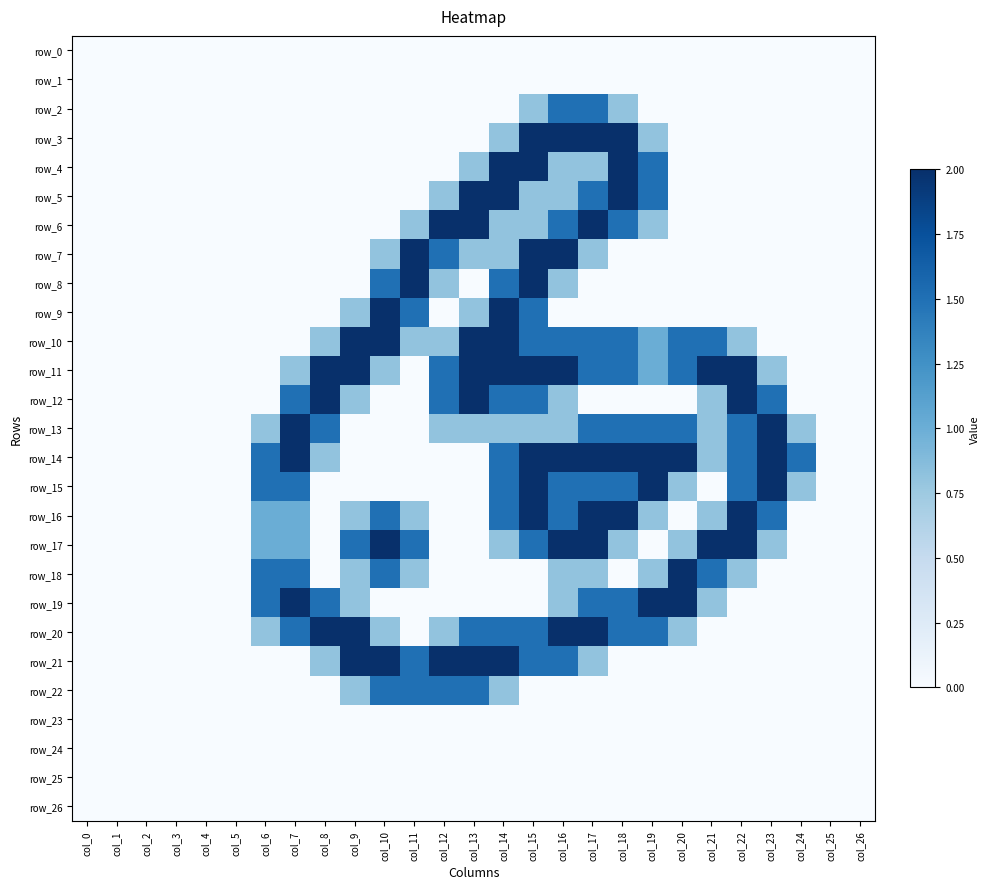

Reading right to left, extract all data points from this chart.

row_0: col_26=0.0	col_25=0.0	col_24=0.0	col_23=0.0	col_22=0.0	col_21=0.0	col_20=0.0	col_19=0.0	col_18=0.0	col_17=0.0	col_16=0.0	col_15=0.0	col_14=0.0	col_13=0.0	col_12=0.0	col_11=0.0	col_10=0.0	col_9=0.0	col_8=0.0	col_7=0.0	col_6=0.0	col_5=0.0	col_4=0.0	col_3=0.0	col_2=0.0	col_1=0.0	col_0=0.0
row_1: col_26=0.0	col_25=0.0	col_24=0.0	col_23=0.0	col_22=0.0	col_21=0.0	col_20=0.0	col_19=0.0	col_18=0.0	col_17=0.0	col_16=0.0	col_15=0.0	col_14=0.0	col_13=0.0	col_12=0.0	col_11=0.0	col_10=0.0	col_9=0.0	col_8=0.0	col_7=0.0	col_6=0.0	col_5=0.0	col_4=0.0	col_3=0.0	col_2=0.0	col_1=0.0	col_0=0.0
row_2: col_26=0.0	col_25=0.0	col_24=0.0	col_23=0.0	col_22=0.0	col_21=0.0	col_20=0.0	col_19=0.0	col_18=0.8	col_17=1.5	col_16=1.5	col_15=0.8	col_14=0.0	col_13=0.0	col_12=0.0	col_11=0.0	col_10=0.0	col_9=0.0	col_8=0.0	col_7=0.0	col_6=0.0	col_5=0.0	col_4=0.0	col_3=0.0	col_2=0.0	col_1=0.0	col_0=0.0
row_3: col_26=0.0	col_25=0.0	col_24=0.0	col_23=0.0	col_22=0.0	col_21=0.0	col_20=0.0	col_19=0.8	col_18=2.0	col_17=2.0	col_16=2.0	col_15=2.0	col_14=0.8	col_13=0.0	col_12=0.0	col_11=0.0	col_10=0.0	col_9=0.0	col_8=0.0	col_7=0.0	col_6=0.0	col_5=0.0	col_4=0.0	col_3=0.0	col_2=0.0	col_1=0.0	col_0=0.0
row_4: col_26=0.0	col_25=0.0	col_24=0.0	col_23=0.0	col_22=0.0	col_21=0.0	col_20=0.0	col_19=1.5	col_18=2.0	col_17=0.8	col_16=0.8	col_15=2.0	col_14=2.0	col_13=0.8	col_12=0.0	col_11=0.0	col_10=0.0	col_9=0.0	col_8=0.0	col_7=0.0	col_6=0.0	col_5=0.0	col_4=0.0	col_3=0.0	col_2=0.0	col_1=0.0	col_0=0.0
row_5: col_26=0.0	col_25=0.0	col_24=0.0	col_23=0.0	col_22=0.0	col_21=0.0	col_20=0.0	col_19=1.5	col_18=2.0	col_17=1.5	col_16=0.8	col_15=0.8	col_14=2.0	col_13=2.0	col_12=0.8	col_11=0.0	col_10=0.0	col_9=0.0	col_8=0.0	col_7=0.0	col_6=0.0	col_5=0.0	col_4=0.0	col_3=0.0	col_2=0.0	col_1=0.0	col_0=0.0
row_6: col_26=0.0	col_25=0.0	col_24=0.0	col_23=0.0	col_22=0.0	col_21=0.0	col_20=0.0	col_19=0.8	col_18=1.5	col_17=2.0	col_16=1.5	col_15=0.8	col_14=0.8	col_13=2.0	col_12=2.0	col_11=0.8	col_10=0.0	col_9=0.0	col_8=0.0	col_7=0.0	col_6=0.0	col_5=0.0	col_4=0.0	col_3=0.0	col_2=0.0	col_1=0.0	col_0=0.0
row_7: col_26=0.0	col_25=0.0	col_24=0.0	col_23=0.0	col_22=0.0	col_21=0.0	col_20=0.0	col_19=0.0	col_18=0.0	col_17=0.8	col_16=2.0	col_15=2.0	col_14=0.8	col_13=0.8	col_12=1.5	col_11=2.0	col_10=0.8	col_9=0.0	col_8=0.0	col_7=0.0	col_6=0.0	col_5=0.0	col_4=0.0	col_3=0.0	col_2=0.0	col_1=0.0	col_0=0.0
row_8: col_26=0.0	col_25=0.0	col_24=0.0	col_23=0.0	col_22=0.0	col_21=0.0	col_20=0.0	col_19=0.0	col_18=0.0	col_17=0.0	col_16=0.8	col_15=2.0	col_14=1.5	col_13=0.0	col_12=0.8	col_11=2.0	col_10=1.5	col_9=0.0	col_8=0.0	col_7=0.0	col_6=0.0	col_5=0.0	col_4=0.0	col_3=0.0	col_2=0.0	col_1=0.0	col_0=0.0
row_9: col_26=0.0	col_25=0.0	col_24=0.0	col_23=0.0	col_22=0.0	col_21=0.0	col_20=0.0	col_19=0.0	col_18=0.0	col_17=0.0	col_16=0.0	col_15=1.5	col_14=2.0	col_13=0.8	col_12=0.0	col_11=1.5	col_10=2.0	col_9=0.8	col_8=0.0	col_7=0.0	col_6=0.0	col_5=0.0	col_4=0.0	col_3=0.0	col_2=0.0	col_1=0.0	col_0=0.0
row_10: col_26=0.0	col_25=0.0	col_24=0.0	col_23=0.0	col_22=0.8	col_21=1.5	col_20=1.5	col_19=1.0	col_18=1.5	col_17=1.5	col_16=1.5	col_15=1.5	col_14=2.0	col_13=2.0	col_12=0.8	col_11=0.8	col_10=2.0	col_9=2.0	col_8=0.8	col_7=0.0	col_6=0.0	col_5=0.0	col_4=0.0	col_3=0.0	col_2=0.0	col_1=0.0	col_0=0.0
row_11: col_26=0.0	col_25=0.0	col_24=0.0	col_23=0.8	col_22=2.0	col_21=2.0	col_20=1.5	col_19=1.0	col_18=1.5	col_17=1.5	col_16=2.0	col_15=2.0	col_14=2.0	col_13=2.0	col_12=1.5	col_11=0.0	col_10=0.8	col_9=2.0	col_8=2.0	col_7=0.8	col_6=0.0	col_5=0.0	col_4=0.0	col_3=0.0	col_2=0.0	col_1=0.0	col_0=0.0
row_12: col_26=0.0	col_25=0.0	col_24=0.0	col_23=1.5	col_22=2.0	col_21=0.8	col_20=0.0	col_19=0.0	col_18=0.0	col_17=0.0	col_16=0.8	col_15=1.5	col_14=1.5	col_13=2.0	col_12=1.5	col_11=0.0	col_10=0.0	col_9=0.8	col_8=2.0	col_7=1.5	col_6=0.0	col_5=0.0	col_4=0.0	col_3=0.0	col_2=0.0	col_1=0.0	col_0=0.0
row_13: col_26=0.0	col_25=0.0	col_24=0.8	col_23=2.0	col_22=1.5	col_21=0.8	col_20=1.5	col_19=1.5	col_18=1.5	col_17=1.5	col_16=0.8	col_15=0.8	col_14=0.8	col_13=0.8	col_12=0.8	col_11=0.0	col_10=0.0	col_9=0.0	col_8=1.5	col_7=2.0	col_6=0.8	col_5=0.0	col_4=0.0	col_3=0.0	col_2=0.0	col_1=0.0	col_0=0.0
row_14: col_26=0.0	col_25=0.0	col_24=1.5	col_23=2.0	col_22=1.5	col_21=0.8	col_20=2.0	col_19=2.0	col_18=2.0	col_17=2.0	col_16=2.0	col_15=2.0	col_14=1.5	col_13=0.0	col_12=0.0	col_11=0.0	col_10=0.0	col_9=0.0	col_8=0.8	col_7=2.0	col_6=1.5	col_5=0.0	col_4=0.0	col_3=0.0	col_2=0.0	col_1=0.0	col_0=0.0
row_15: col_26=0.0	col_25=0.0	col_24=0.8	col_23=2.0	col_22=1.5	col_21=0.0	col_20=0.8	col_19=2.0	col_18=1.5	col_17=1.5	col_16=1.5	col_15=2.0	col_14=1.5	col_13=0.0	col_12=0.0	col_11=0.0	col_10=0.0	col_9=0.0	col_8=0.0	col_7=1.5	col_6=1.5	col_5=0.0	col_4=0.0	col_3=0.0	col_2=0.0	col_1=0.0	col_0=0.0
row_16: col_26=0.0	col_25=0.0	col_24=0.0	col_23=1.5	col_22=2.0	col_21=0.8	col_20=0.0	col_19=0.8	col_18=2.0	col_17=2.0	col_16=1.5	col_15=2.0	col_14=1.5	col_13=0.0	col_12=0.0	col_11=0.8	col_10=1.5	col_9=0.8	col_8=0.0	col_7=1.0	col_6=1.0	col_5=0.0	col_4=0.0	col_3=0.0	col_2=0.0	col_1=0.0	col_0=0.0
row_17: col_26=0.0	col_25=0.0	col_24=0.0	col_23=0.8	col_22=2.0	col_21=2.0	col_20=0.8	col_19=0.0	col_18=0.8	col_17=2.0	col_16=2.0	col_15=1.5	col_14=0.8	col_13=0.0	col_12=0.0	col_11=1.5	col_10=2.0	col_9=1.5	col_8=0.0	col_7=1.0	col_6=1.0	col_5=0.0	col_4=0.0	col_3=0.0	col_2=0.0	col_1=0.0	col_0=0.0
row_18: col_26=0.0	col_25=0.0	col_24=0.0	col_23=0.0	col_22=0.8	col_21=1.5	col_20=2.0	col_19=0.8	col_18=0.0	col_17=0.8	col_16=0.8	col_15=0.0	col_14=0.0	col_13=0.0	col_12=0.0	col_11=0.8	col_10=1.5	col_9=0.8	col_8=0.0	col_7=1.5	col_6=1.5	col_5=0.0	col_4=0.0	col_3=0.0	col_2=0.0	col_1=0.0	col_0=0.0
row_19: col_26=0.0	col_25=0.0	col_24=0.0	col_23=0.0	col_22=0.0	col_21=0.8	col_20=2.0	col_19=2.0	col_18=1.5	col_17=1.5	col_16=0.8	col_15=0.0	col_14=0.0	col_13=0.0	col_12=0.0	col_11=0.0	col_10=0.0	col_9=0.8	col_8=1.5	col_7=2.0	col_6=1.5	col_5=0.0	col_4=0.0	col_3=0.0	col_2=0.0	col_1=0.0	col_0=0.0
row_20: col_26=0.0	col_25=0.0	col_24=0.0	col_23=0.0	col_22=0.0	col_21=0.0	col_20=0.8	col_19=1.5	col_18=1.5	col_17=2.0	col_16=2.0	col_15=1.5	col_14=1.5	col_13=1.5	col_12=0.8	col_11=0.0	col_10=0.8	col_9=2.0	col_8=2.0	col_7=1.5	col_6=0.8	col_5=0.0	col_4=0.0	col_3=0.0	col_2=0.0	col_1=0.0	col_0=0.0
row_21: col_26=0.0	col_25=0.0	col_24=0.0	col_23=0.0	col_22=0.0	col_21=0.0	col_20=0.0	col_19=0.0	col_18=0.0	col_17=0.8	col_16=1.5	col_15=1.5	col_14=2.0	col_13=2.0	col_12=2.0	col_11=1.5	col_10=2.0	col_9=2.0	col_8=0.8	col_7=0.0	col_6=0.0	col_5=0.0	col_4=0.0	col_3=0.0	col_2=0.0	col_1=0.0	col_0=0.0
row_22: col_26=0.0	col_25=0.0	col_24=0.0	col_23=0.0	col_22=0.0	col_21=0.0	col_20=0.0	col_19=0.0	col_18=0.0	col_17=0.0	col_16=0.0	col_15=0.0	col_14=0.8	col_13=1.5	col_12=1.5	col_11=1.5	col_10=1.5	col_9=0.8	col_8=0.0	col_7=0.0	col_6=0.0	col_5=0.0	col_4=0.0	col_3=0.0	col_2=0.0	col_1=0.0	col_0=0.0
row_23: col_26=0.0	col_25=0.0	col_24=0.0	col_23=0.0	col_22=0.0	col_21=0.0	col_20=0.0	col_19=0.0	col_18=0.0	col_17=0.0	col_16=0.0	col_15=0.0	col_14=0.0	col_13=0.0	col_12=0.0	col_11=0.0	col_10=0.0	col_9=0.0	col_8=0.0	col_7=0.0	col_6=0.0	col_5=0.0	col_4=0.0	col_3=0.0	col_2=0.0	col_1=0.0	col_0=0.0
row_24: col_26=0.0	col_25=0.0	col_24=0.0	col_23=0.0	col_22=0.0	col_21=0.0	col_20=0.0	col_19=0.0	col_18=0.0	col_17=0.0	col_16=0.0	col_15=0.0	col_14=0.0	col_13=0.0	col_12=0.0	col_11=0.0	col_10=0.0	col_9=0.0	col_8=0.0	col_7=0.0	col_6=0.0	col_5=0.0	col_4=0.0	col_3=0.0	col_2=0.0	col_1=0.0	col_0=0.0
row_25: col_26=0.0	col_25=0.0	col_24=0.0	col_23=0.0	col_22=0.0	col_21=0.0	col_20=0.0	col_19=0.0	col_18=0.0	col_17=0.0	col_16=0.0	col_15=0.0	col_14=0.0	col_13=0.0	col_12=0.0	col_11=0.0	col_10=0.0	col_9=0.0	col_8=0.0	col_7=0.0	col_6=0.0	col_5=0.0	col_4=0.0	col_3=0.0	col_2=0.0	col_1=0.0	col_0=0.0
row_26: col_26=0.0	col_25=0.0	col_24=0.0	col_23=0.0	col_22=0.0	col_21=0.0	col_20=0.0	col_19=0.0	col_18=0.0	col_17=0.0	col_16=0.0	col_15=0.0	col_14=0.0	col_13=0.0	col_12=0.0	col_11=0.0	col_10=0.0	col_9=0.0	col_8=0.0	col_7=0.0	col_6=0.0	col_5=0.0	col_4=0.0	col_3=0.0	col_2=0.0	col_1=0.0	col_0=0.0